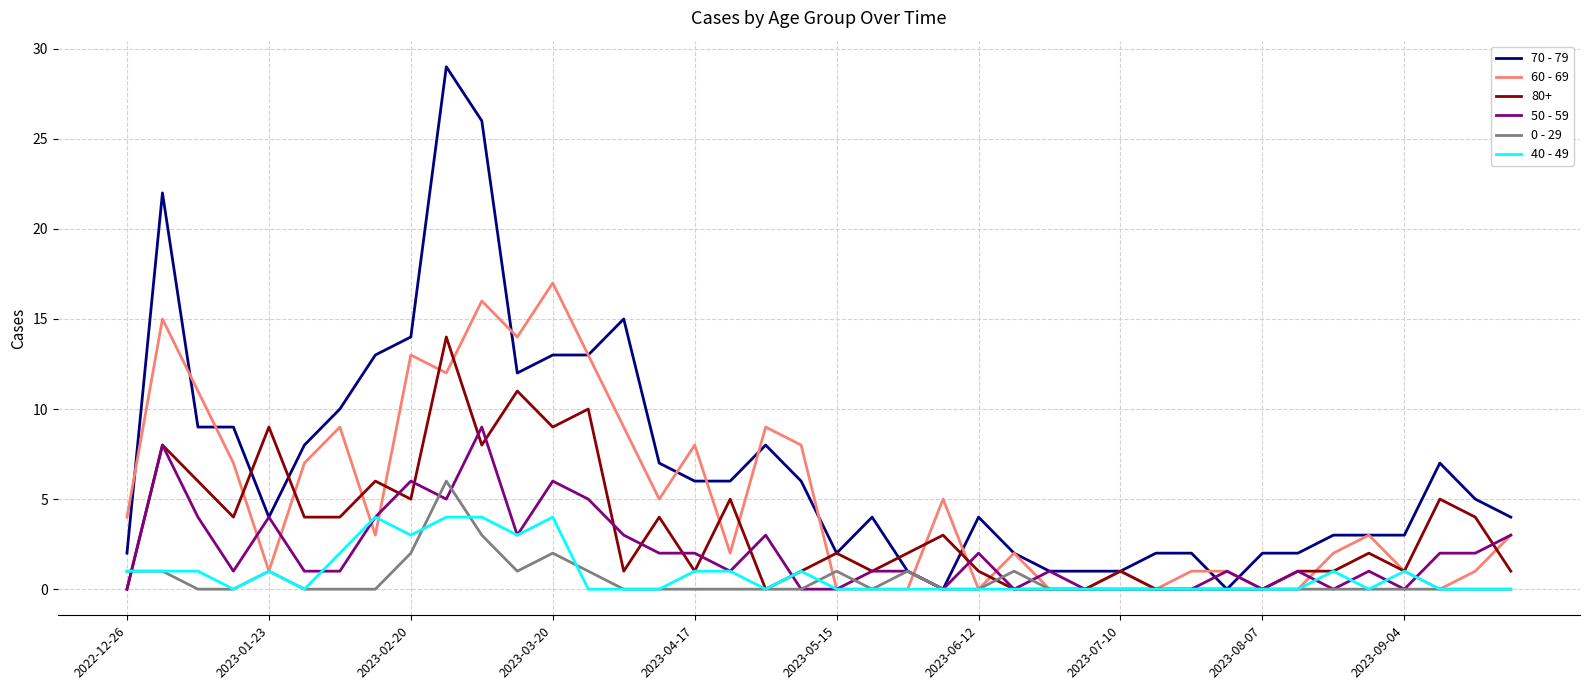

Which series has the widest spread of values?

70 - 79